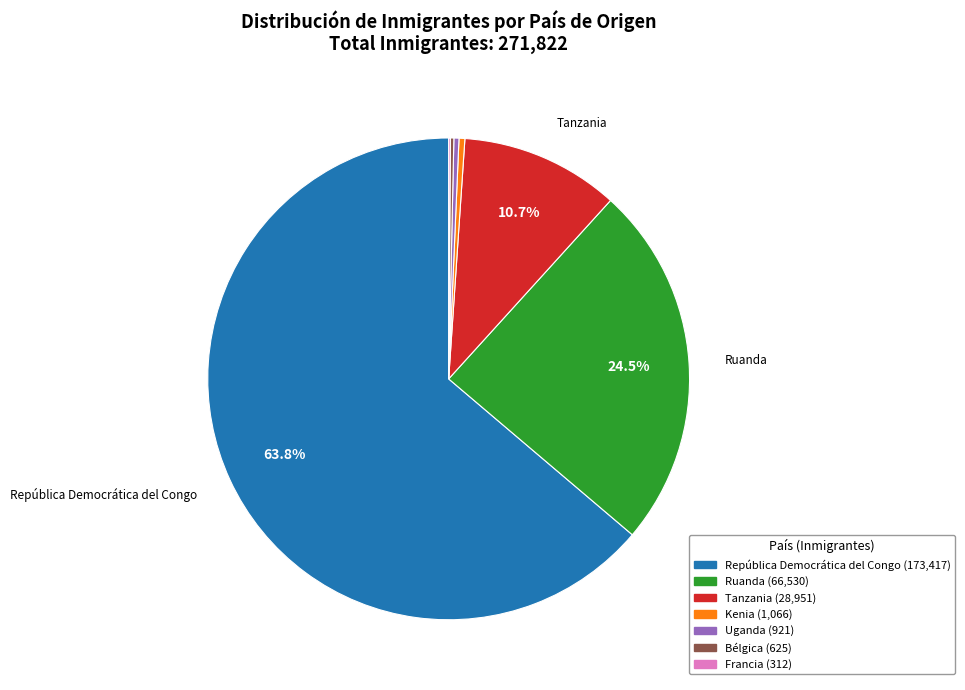

How much of the chart is everything except Tanzania?

89.3%